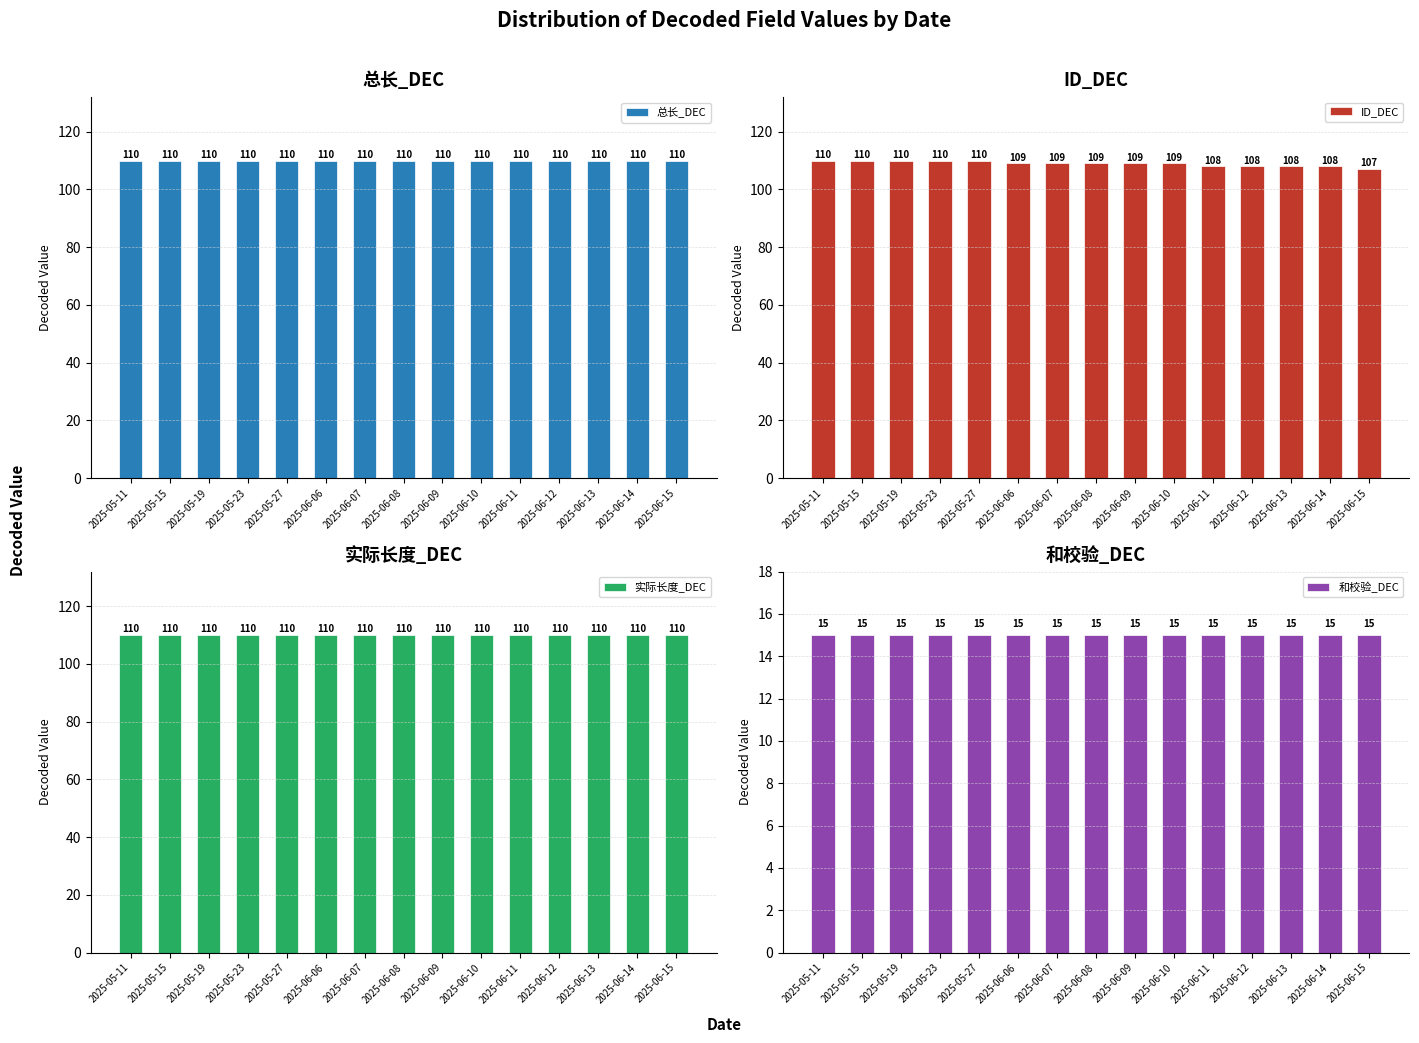

Are the bars horizontal?

No